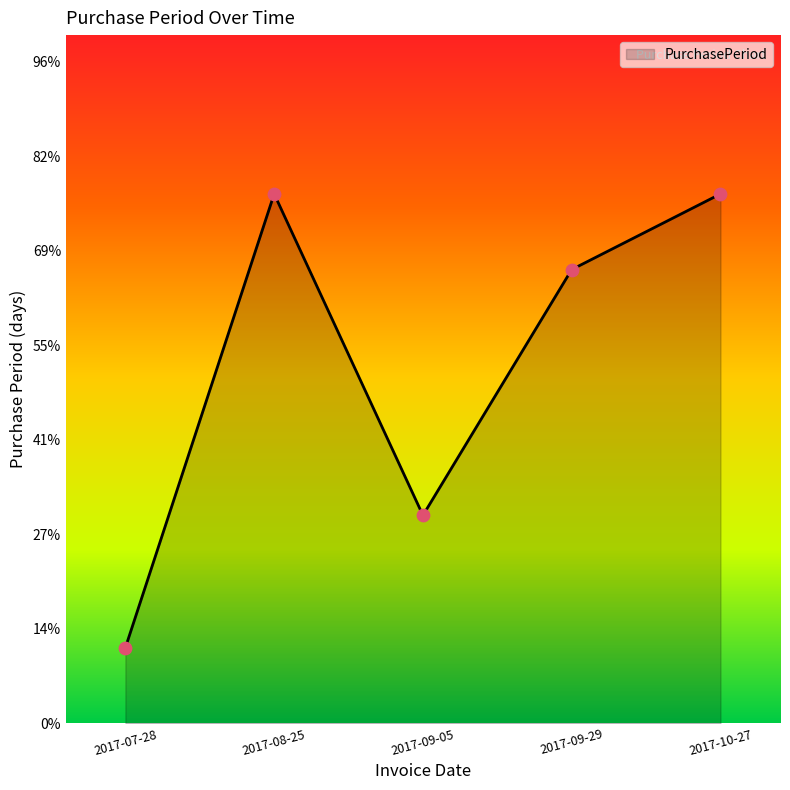

Approximately how many times larger is the value at 2017-10-27 compared to 2017-08-25?

1.0